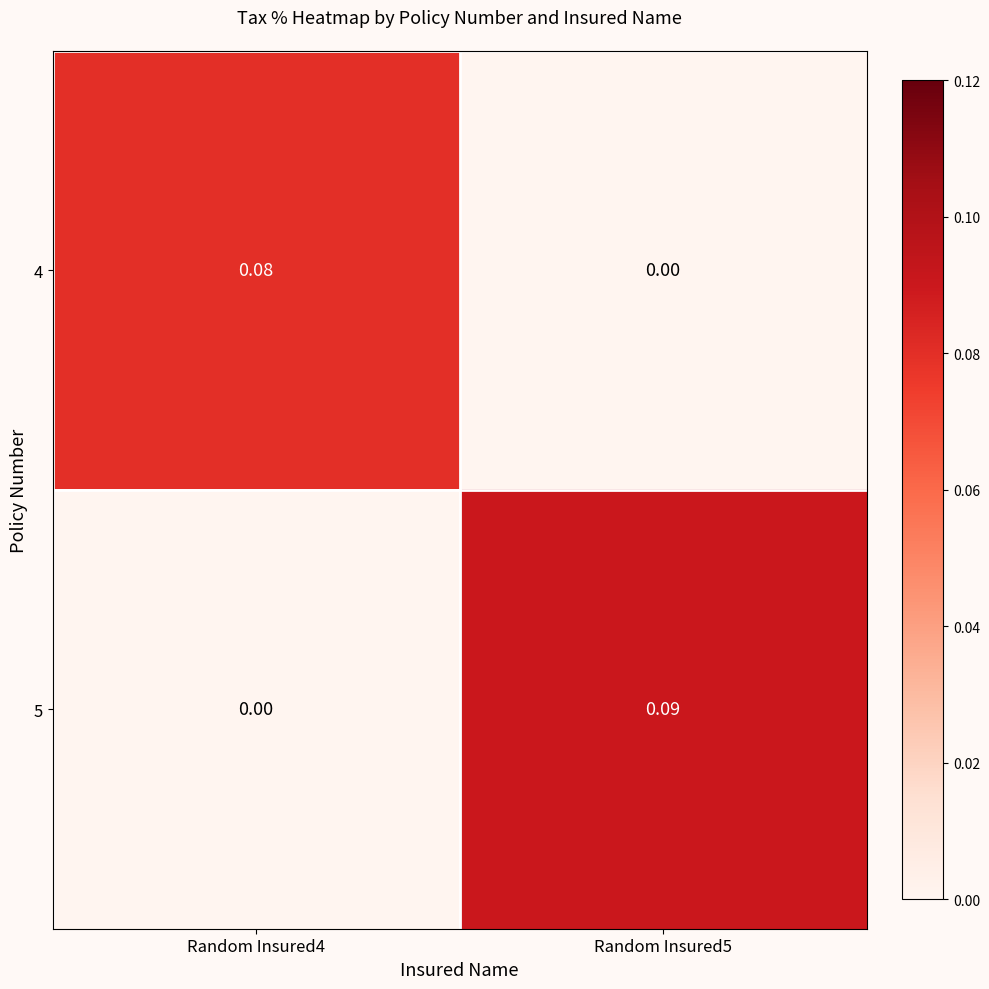

Is the value of 4 at Random Insured4 greater than the value of 5 at Random Insured4?

Yes